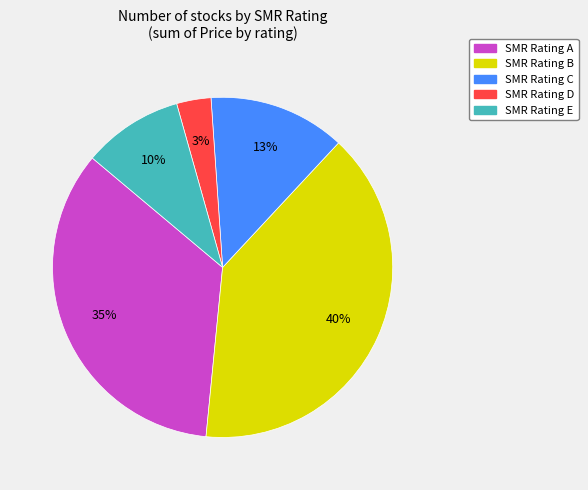

Does any single category account for the majority?

No